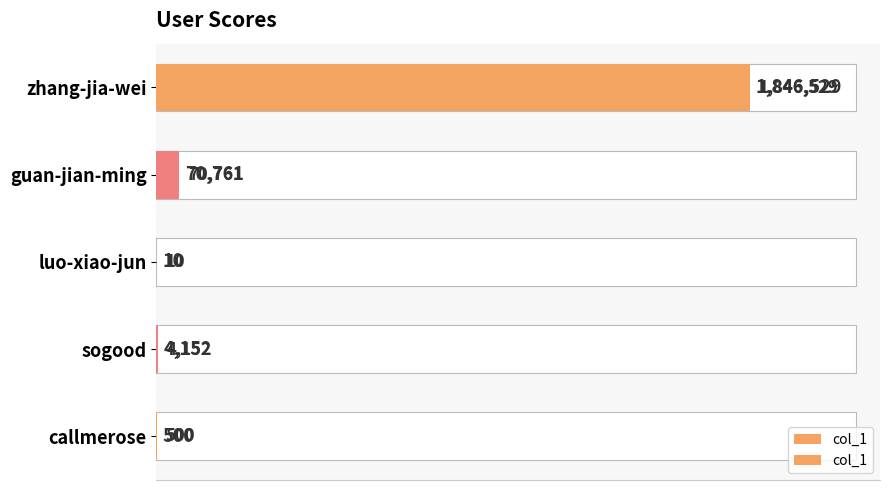

What is the maximum value shown in the chart?

1846529